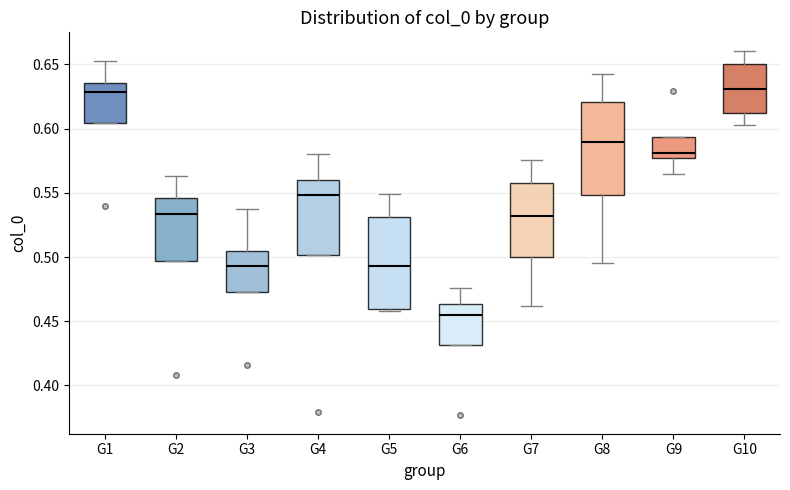

Where does the upper whisker of the box for G10 end on the y-axis? The values are not printed on the chart, so give them approximately, as read against the axis.

0.660